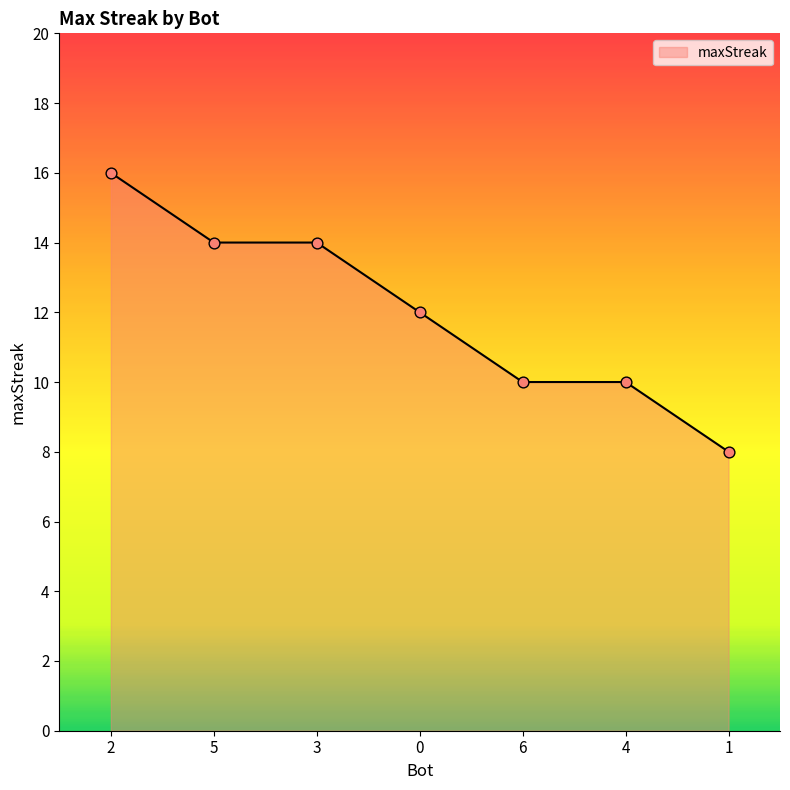

Approximately how many times larger is the value at 1 compared to 0?

0.7